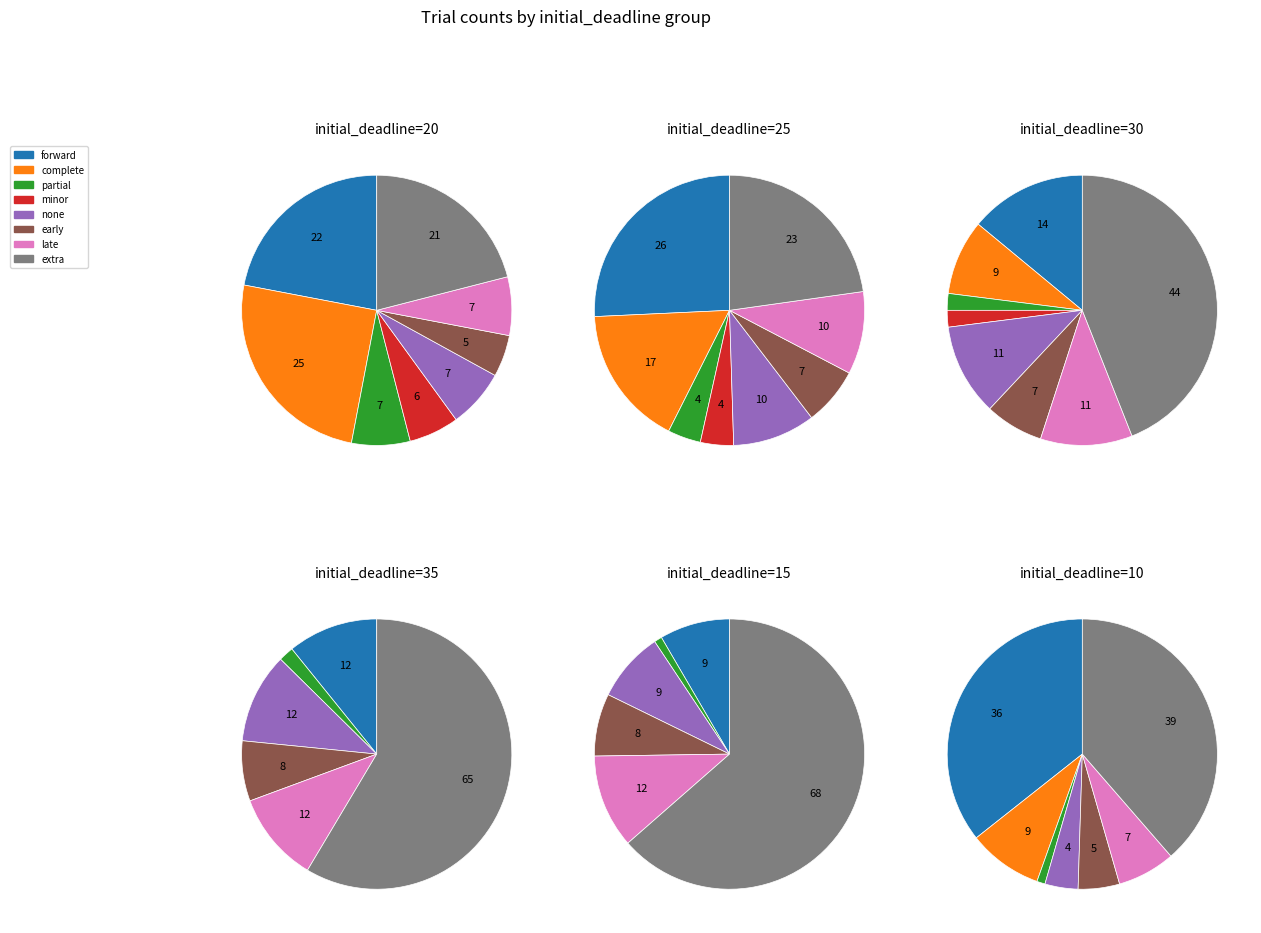

Is the sum of 15 and 25 greater than half?

No